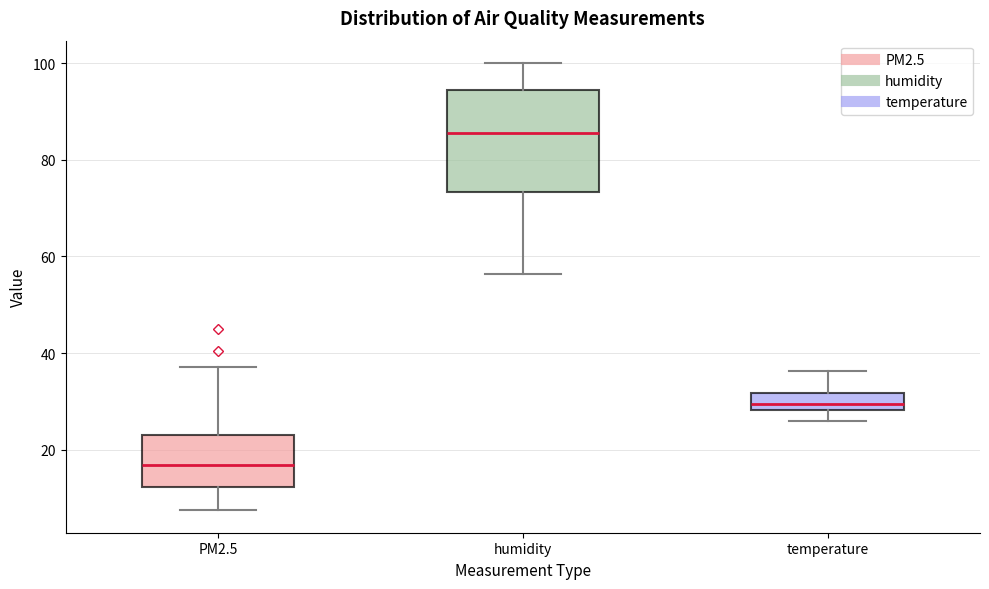

Which box's median line is the lowest?

PM2.5